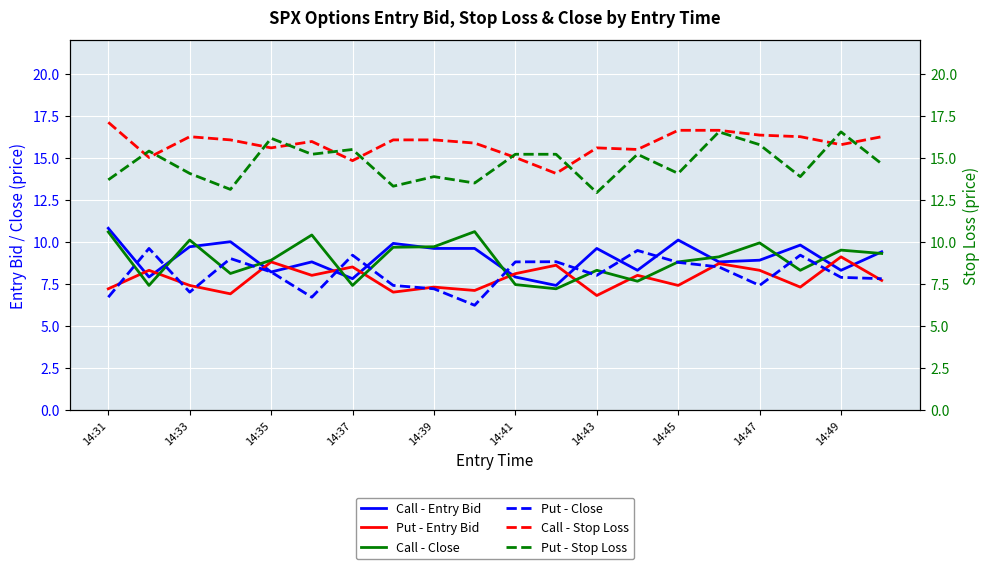

Which series has the largest total across all categories?

Call - Stop Loss